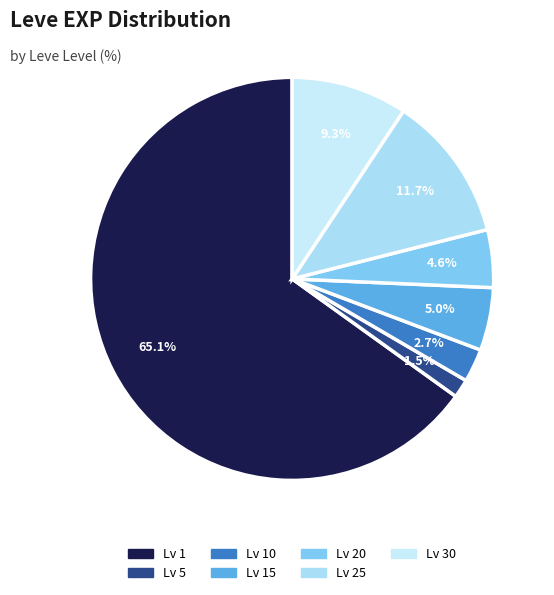

Count the number of slices in the pie.

7